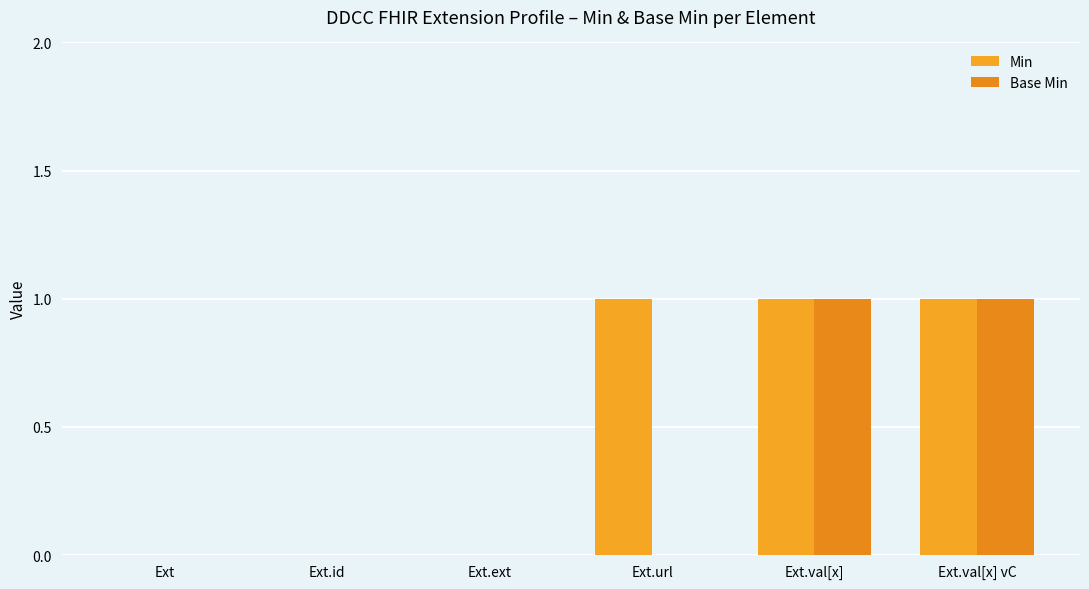

The Base Min series shows 0 at Ext.ext. True or false?

True